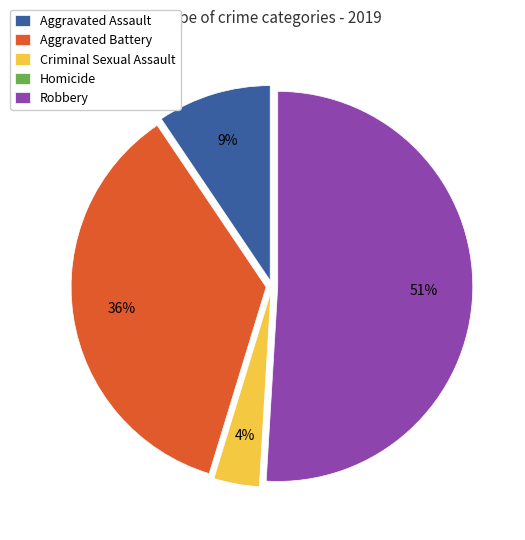

True or false: Aggravated Assault accounts for 1% of the total.

False